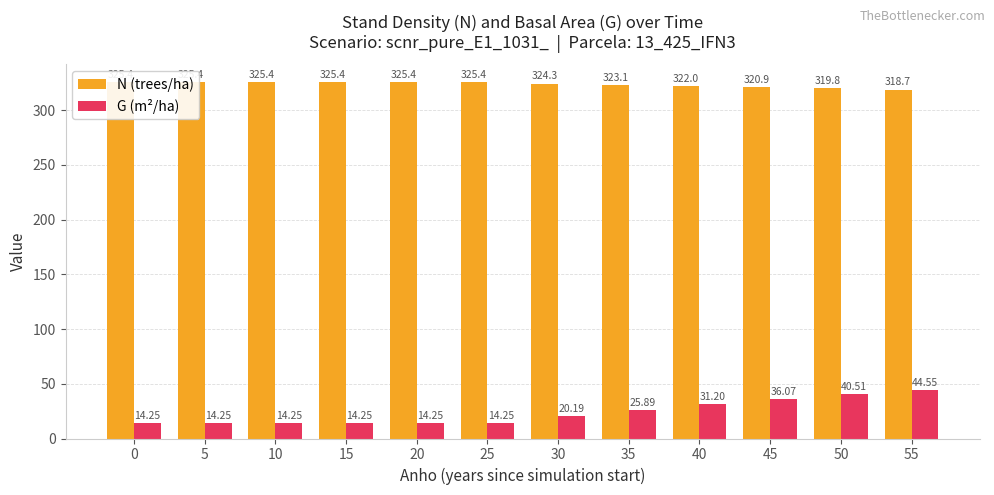

Which has a higher value, 55 or 40?

40